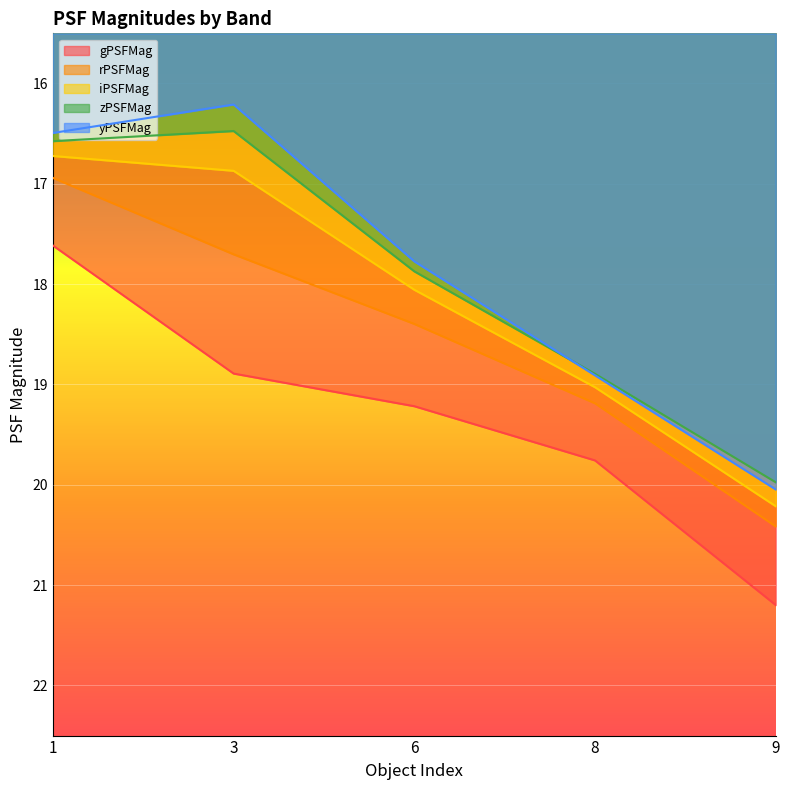

True or false: rPSFMag and yPSFMag cross at least once.

False